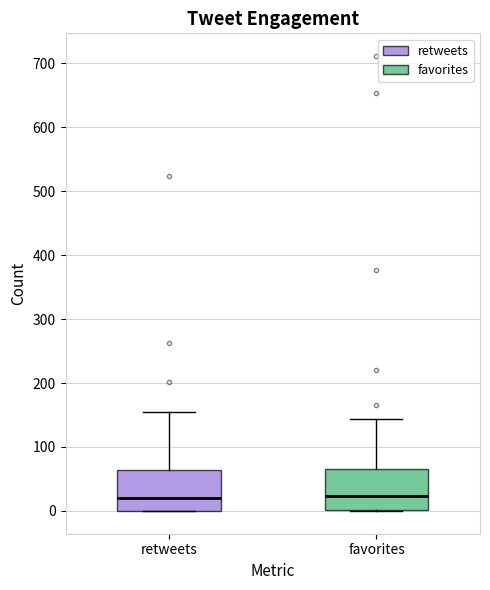

Reading left to right, transcribe this box plot: for each box, give where its median line is, the range the box spans, and where its two whiskers end, as read against the y-axis. The values are not printed on the chart, so give them approximately, as read against the axis.

retweets: median 20, box 0 to 60, whiskers 0 to 150
favorites: median 20, box 0 to 70, whiskers 0 to 140